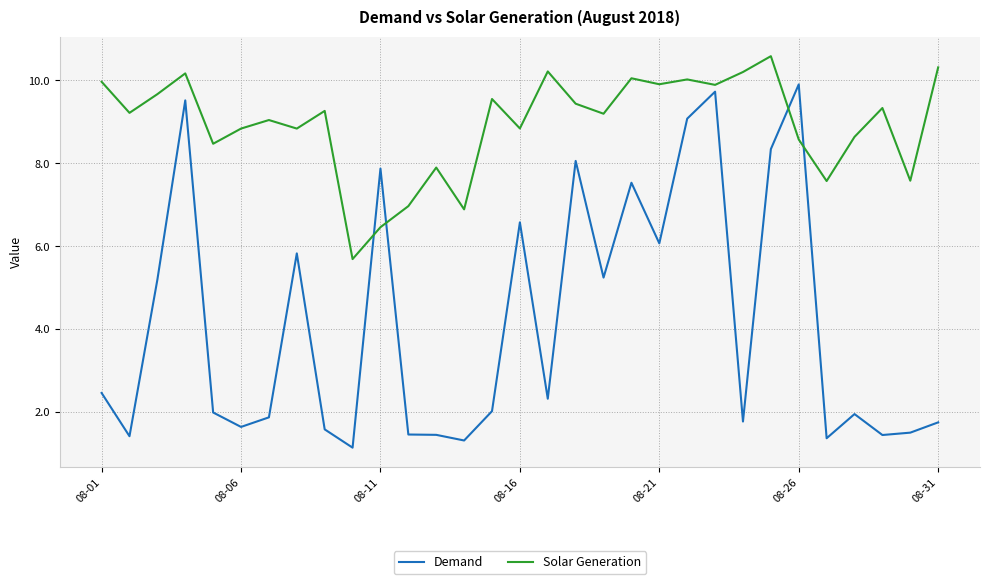

Rank the series by their average value, from lowest to highest.

Demand, Solar Generation